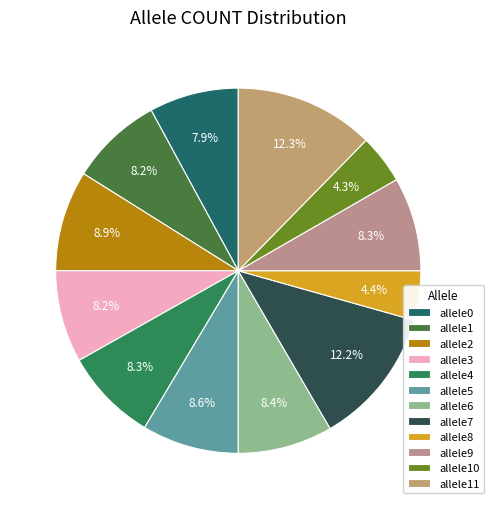

How many segments does this pie chart have?

12